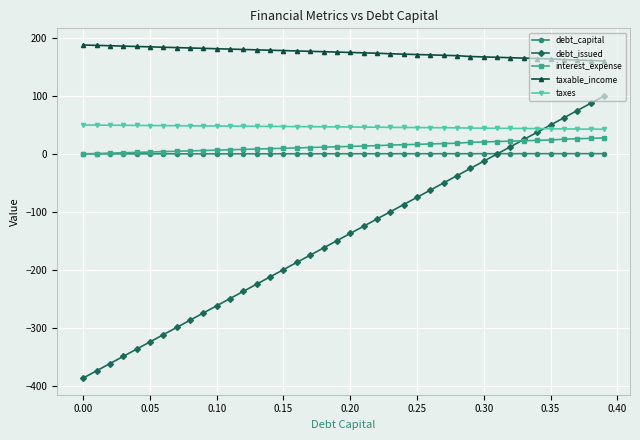

What is the lowest value of the taxable_income series?

159.9